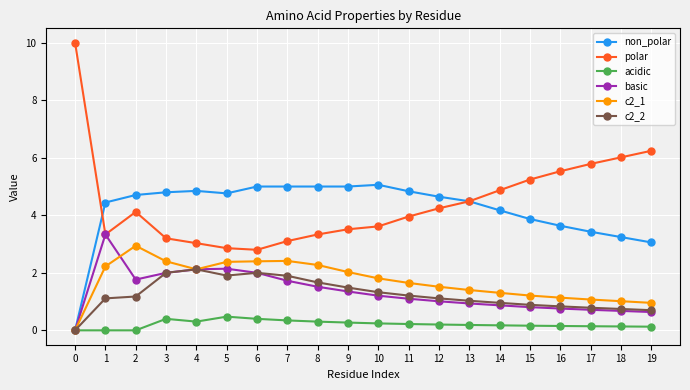

What is the value of the non_polar point at the 17th from the left?

3.6